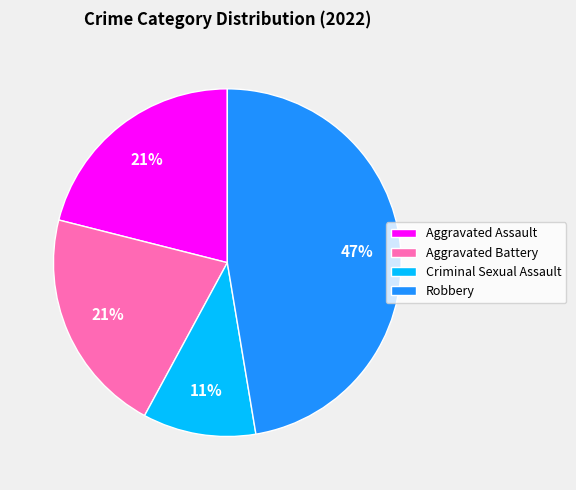

What percentage is the Aggravated Battery slice, to the nearest percent?

21%